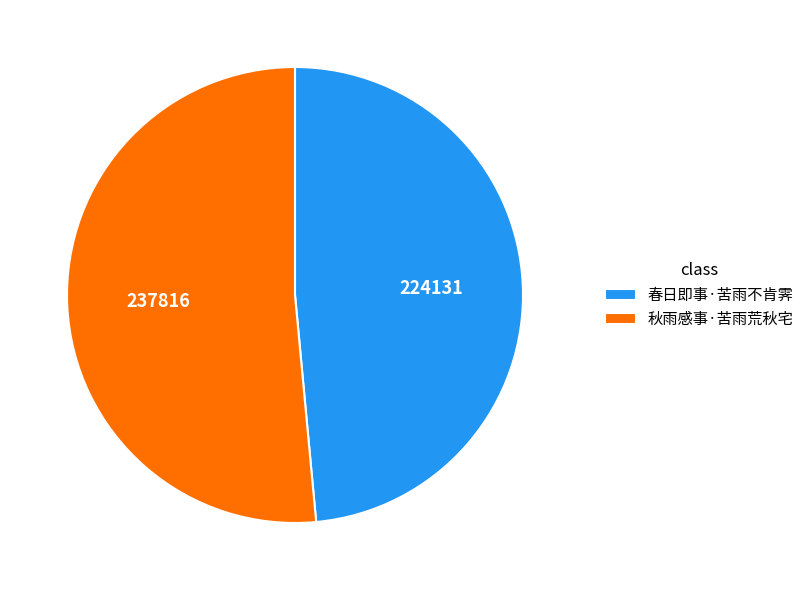

How many segments does this pie chart have?

2